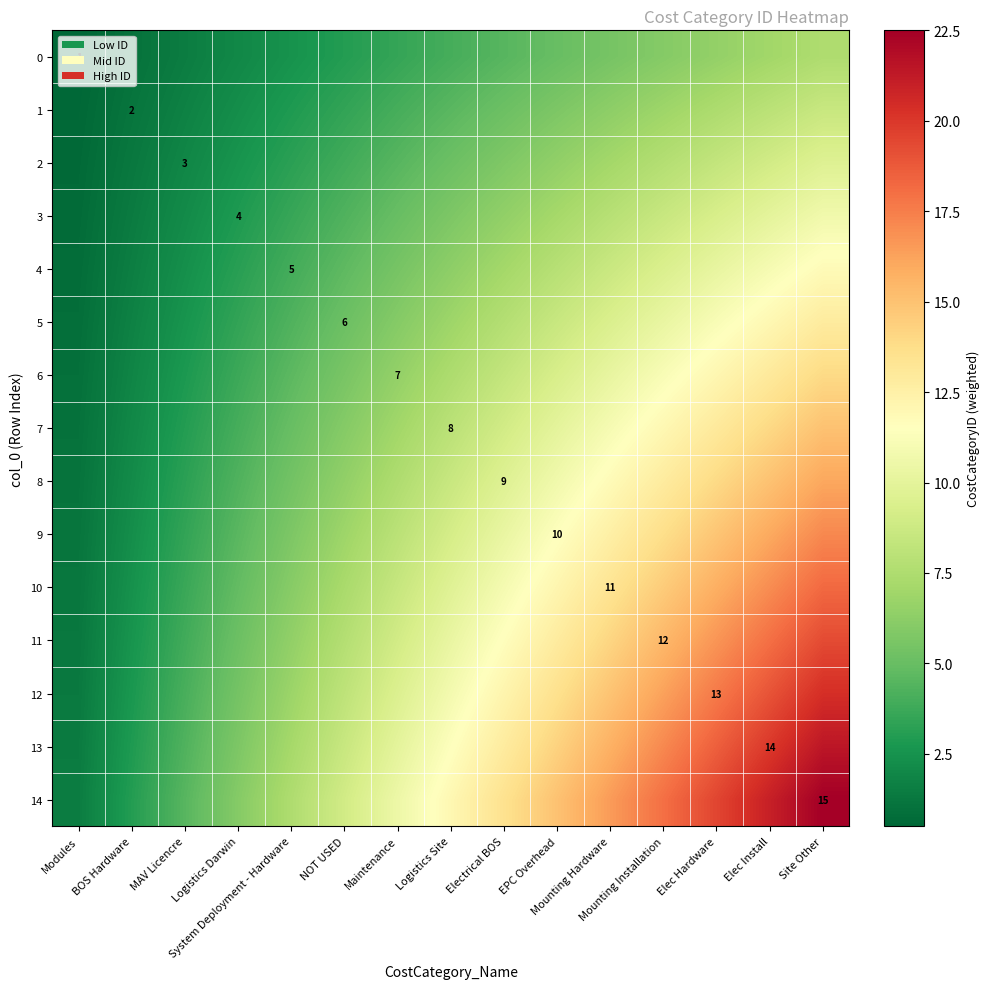

True or false: 1 has a value of 2.9 at System Deployment - Hardware.

True